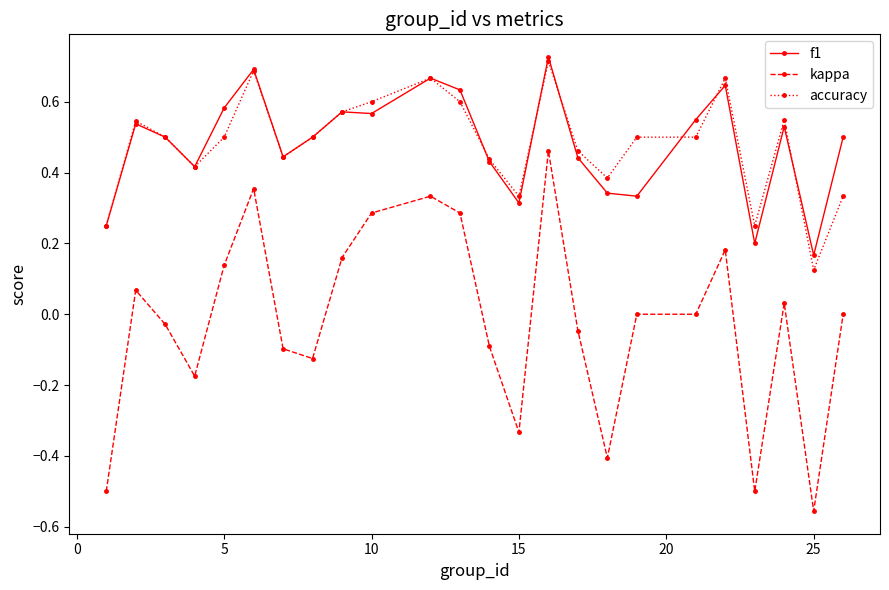

True or false: f1 has more than 2 points higher than both neighbors.

True